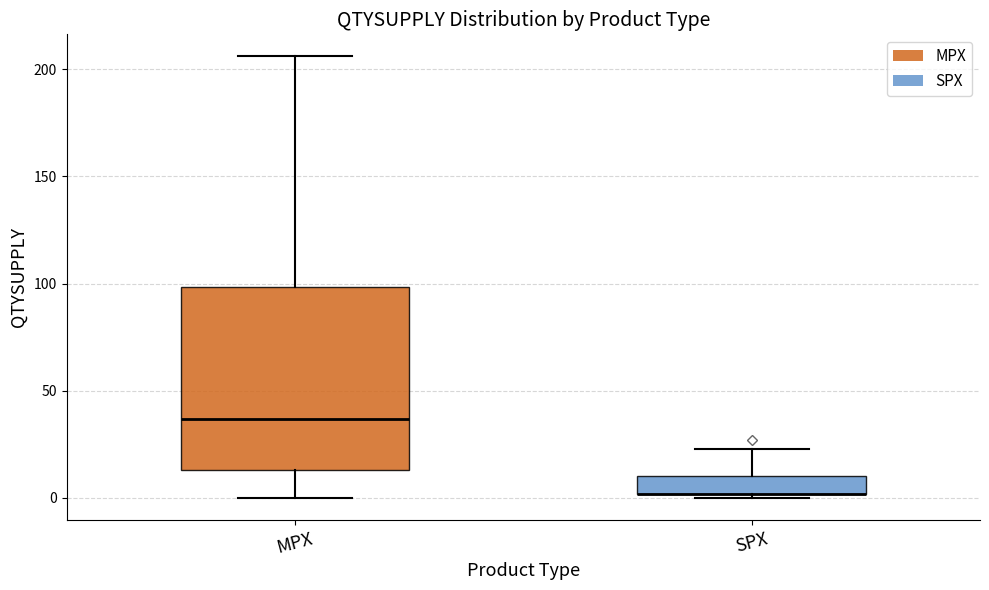

Reading left to right, transcribe this box plot: for each box, give where its median line is, the range the box spans, and where its two whiskers end, as read against the y-axis. The values are not printed on the chart, so give them approximately, as read against the axis.

MPX: median 35, box 15 to 100, whiskers 0 to 205
SPX: median 0 (drawn on the box's lower edge), box 0 to 10, whiskers 0 (just below the box's lower edge) to 25